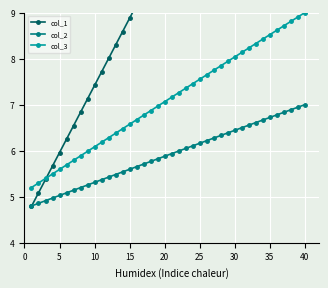

True or false: col_3 has a value of 3.6 at 20.

False